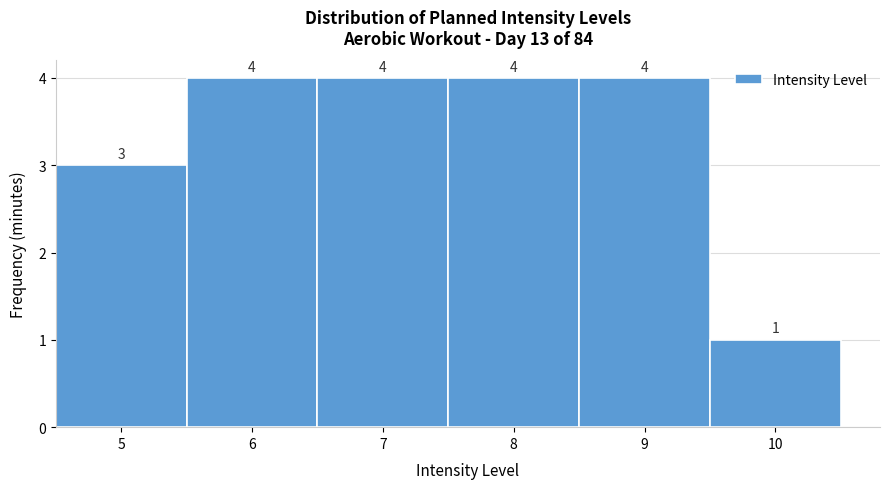

Reading left to right, list every bar in this chart as the range it spans on the x-axis followed by its height.

4.5 to 5.5: 3
5.5 to 6.5: 4
6.5 to 7.5: 4
7.5 to 8.5: 4
8.5 to 9.5: 4
9.5 to 10.5: 1